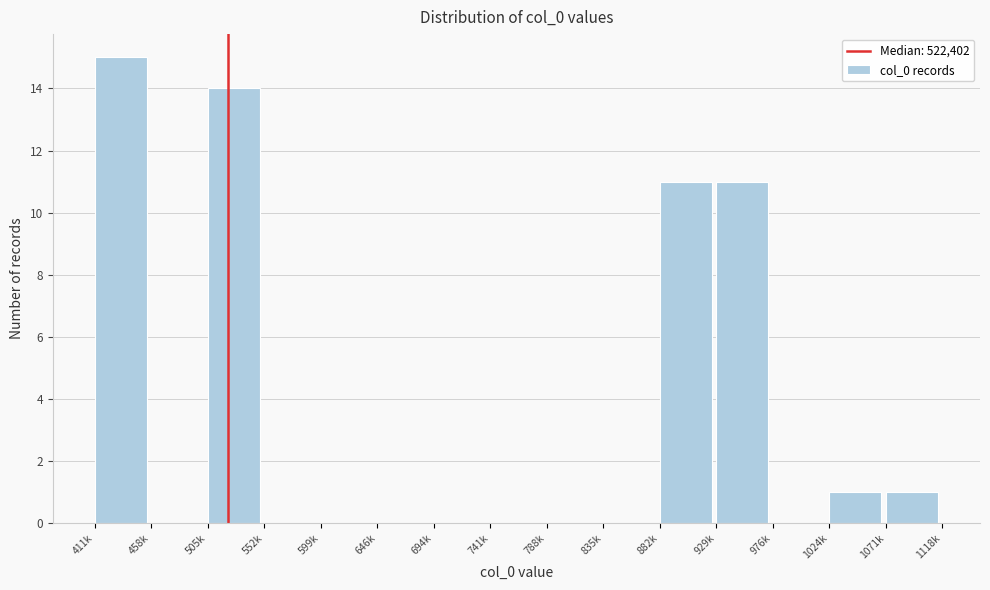

Reading left to right, list all the values displayed in this chart.

411k=15	458k=0	505k=14	552k=0	599k=0	646k=0	694k=0	741k=0	788k=0	835k=0	882k=11	929k=11	976k=0	1024k=1	1071k=1